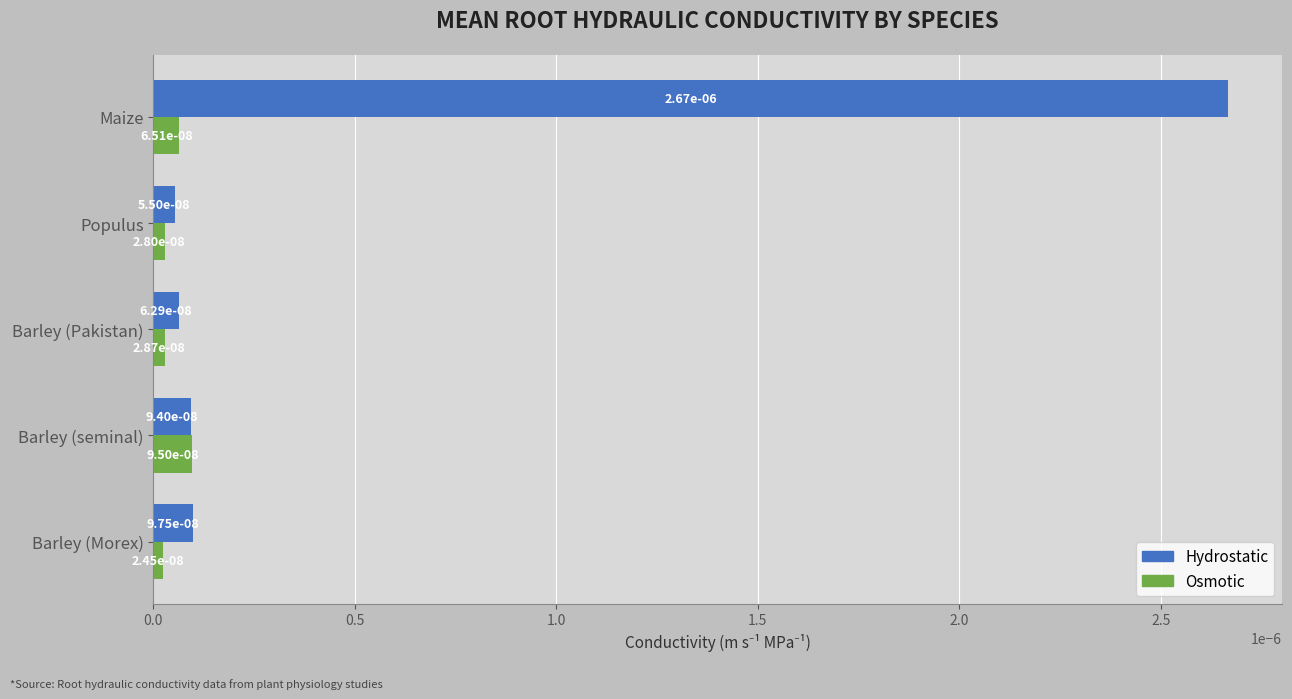

What are all the series names shown in the legend?

Hydrostatic, Osmotic